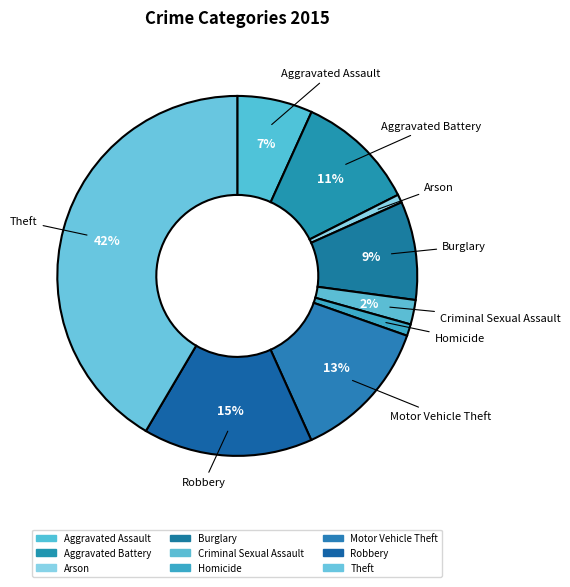

How many segments does this pie chart have?

9